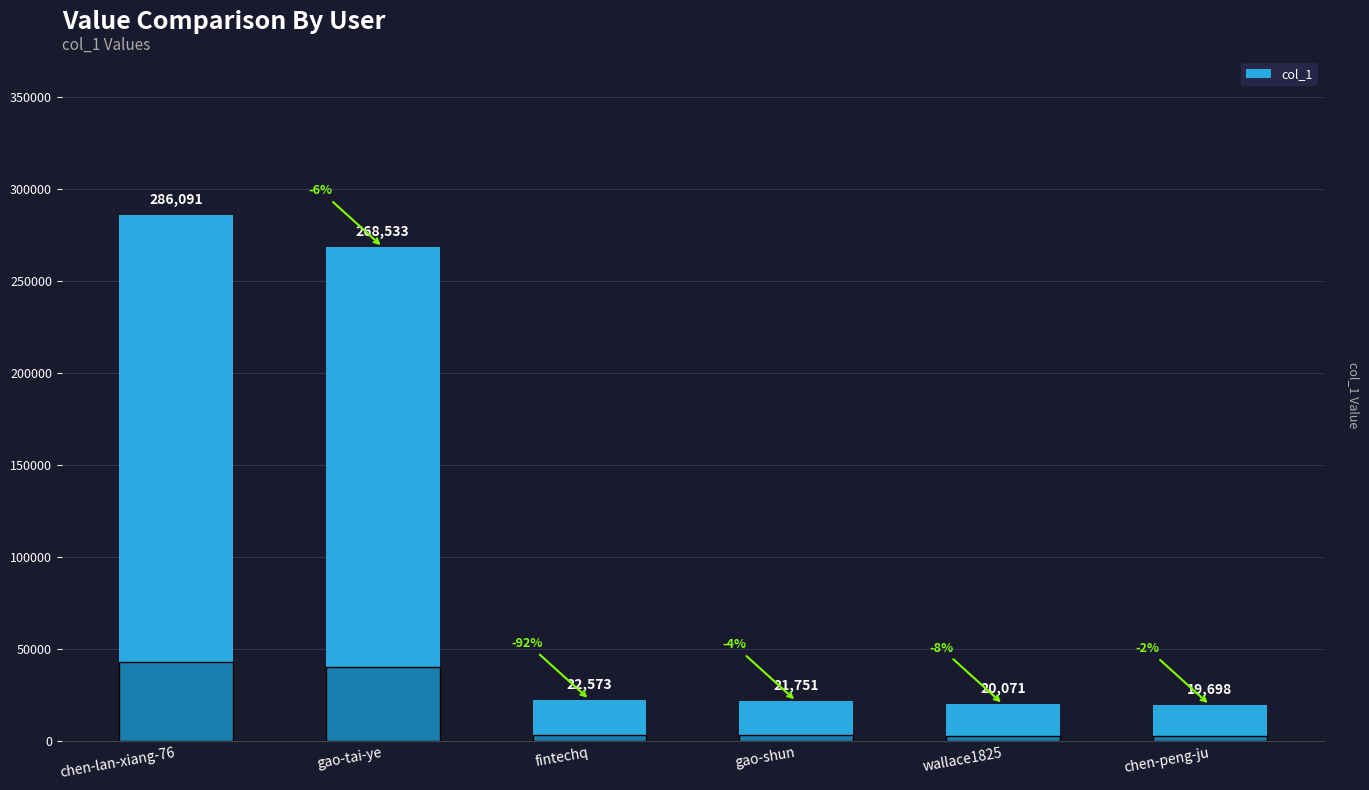

The chart shows a value of 21751 at gao-shun. True or false?

True